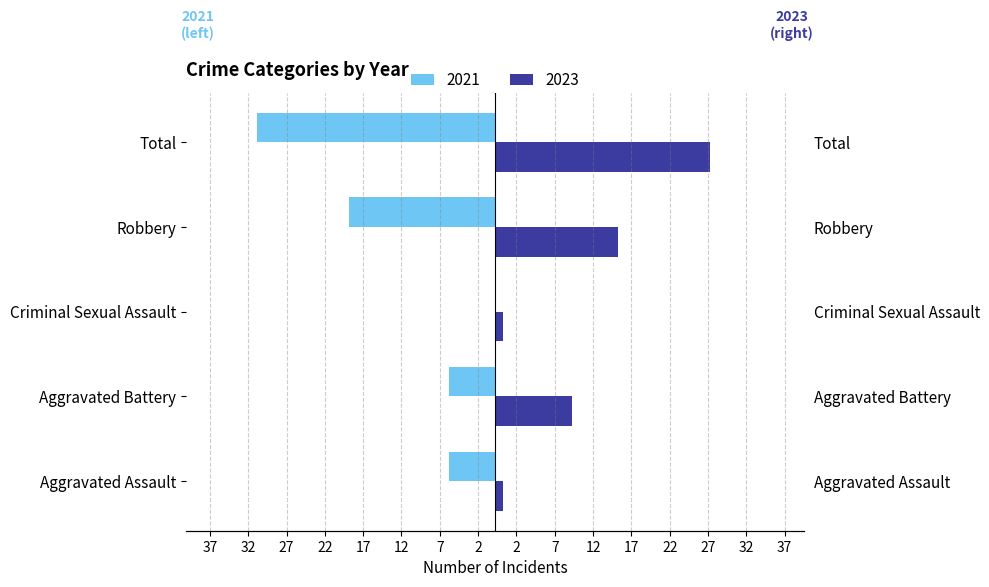

What are all the series names shown in the legend?

2021, 2023